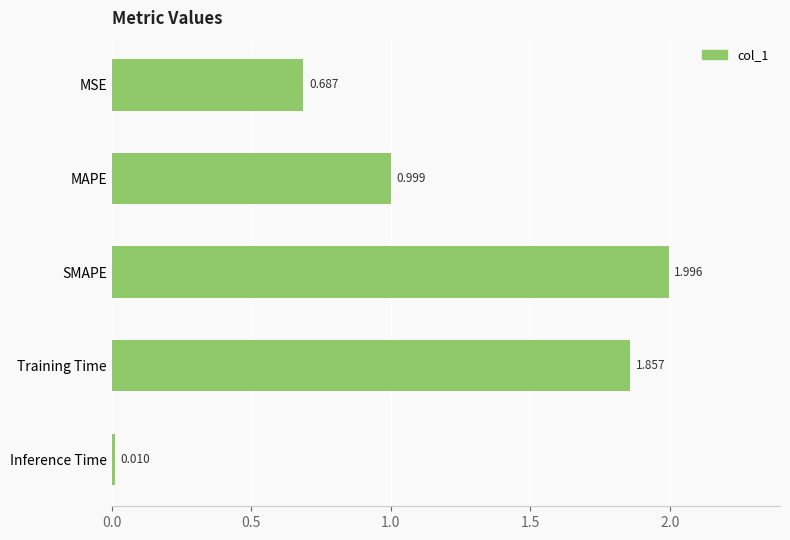

Between Inference Time and MSE, which is larger?

MSE